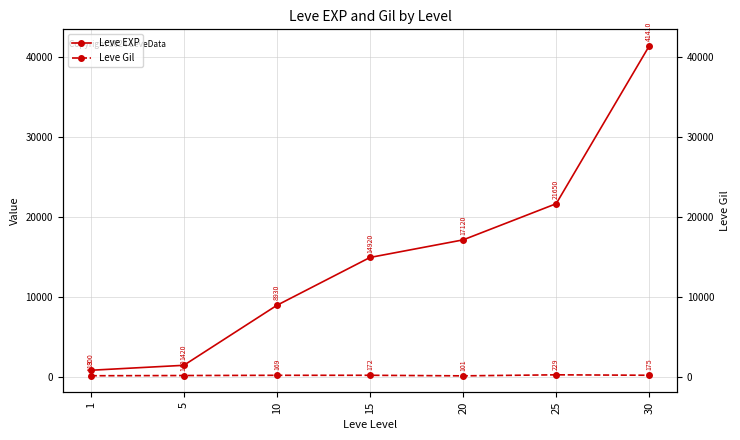

How many data points in Leve EXP are above 14920?

3